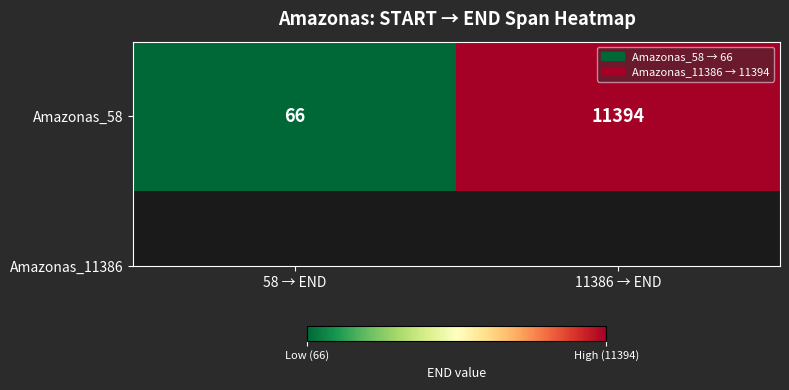

List the labels in order of value, smallest first.

58 → END, 11386 → END